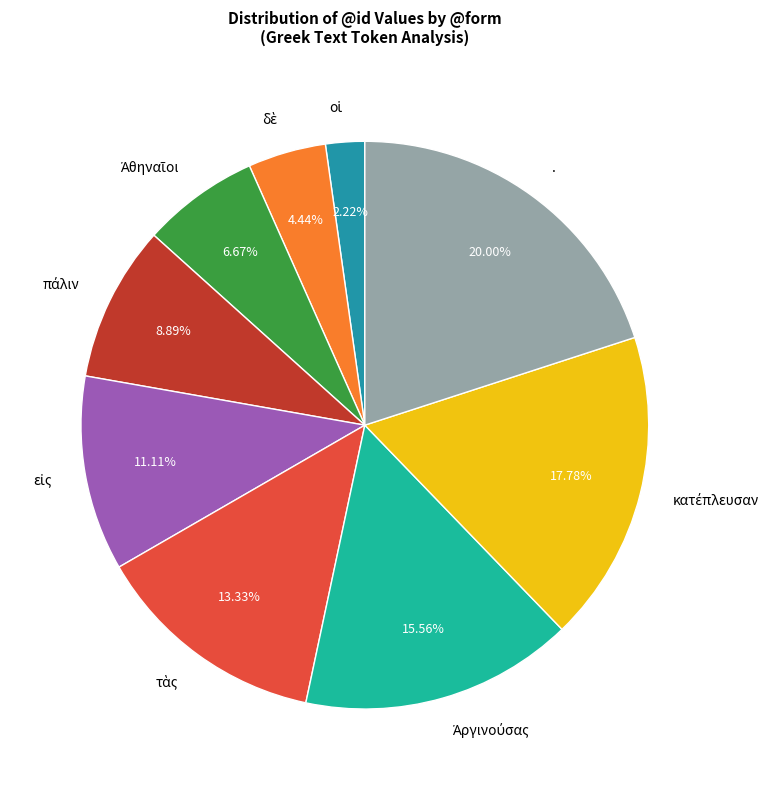

Is there any slice that represents more than half of the pie?

No